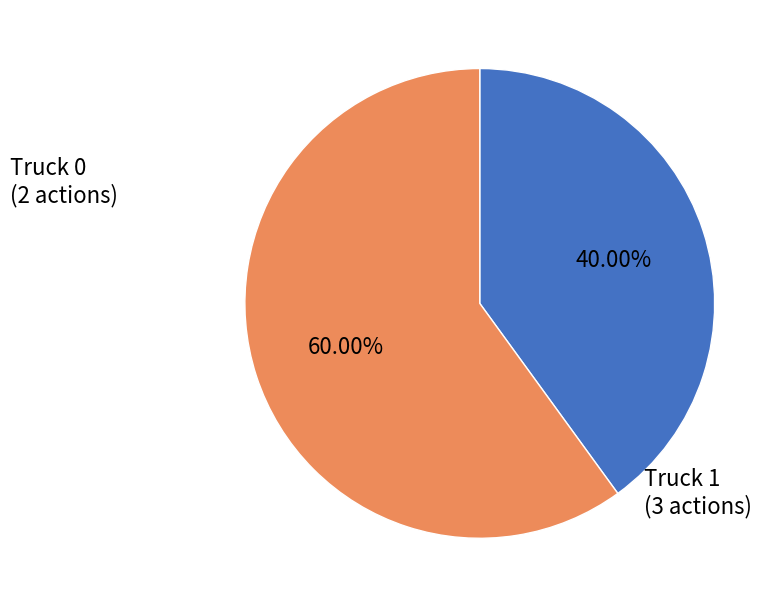

Is there a majority slice in this chart?

Yes